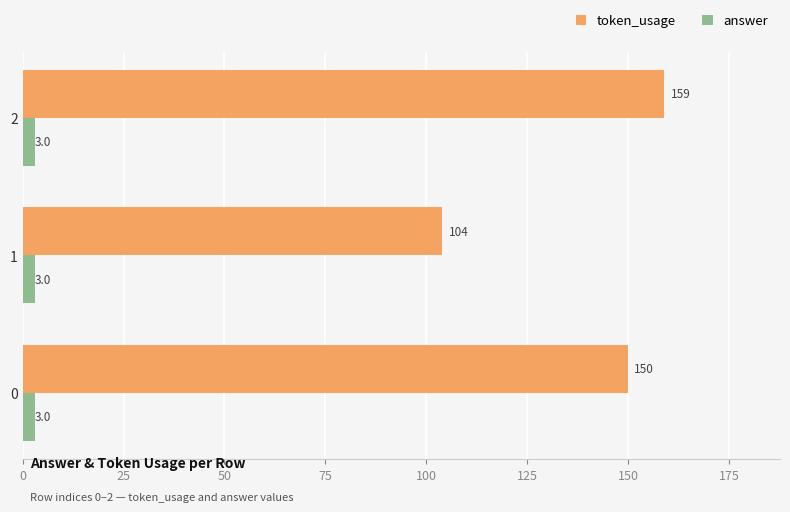

What is the average value of the token_usage series?

138